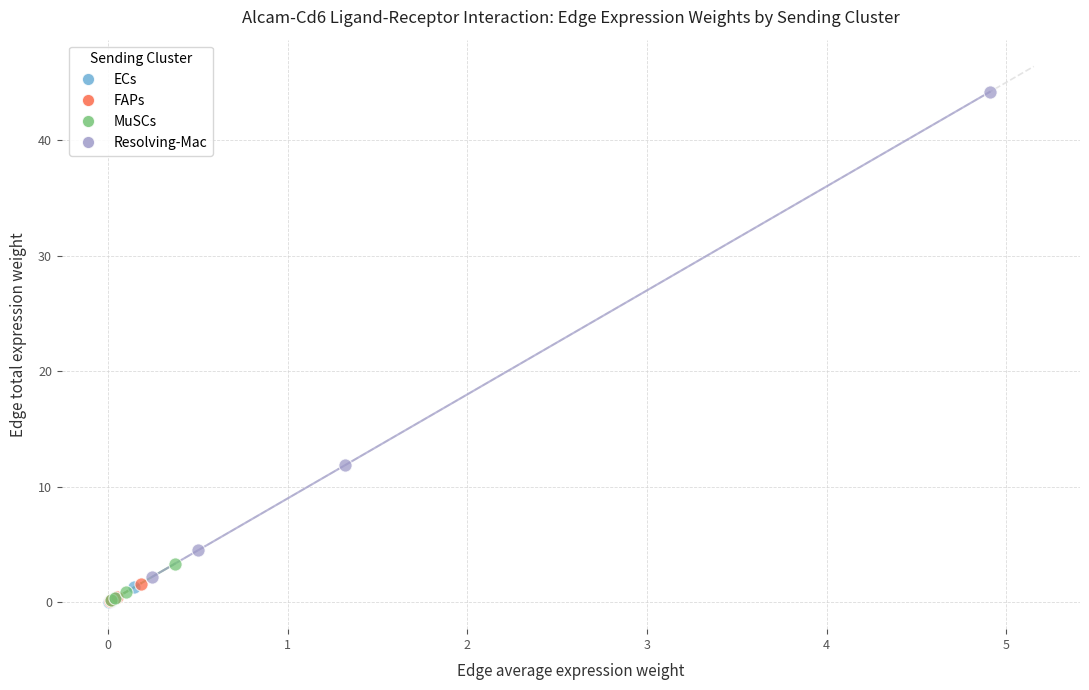

Which series has the largest Y range (max minus min)?

Resolving-Mac